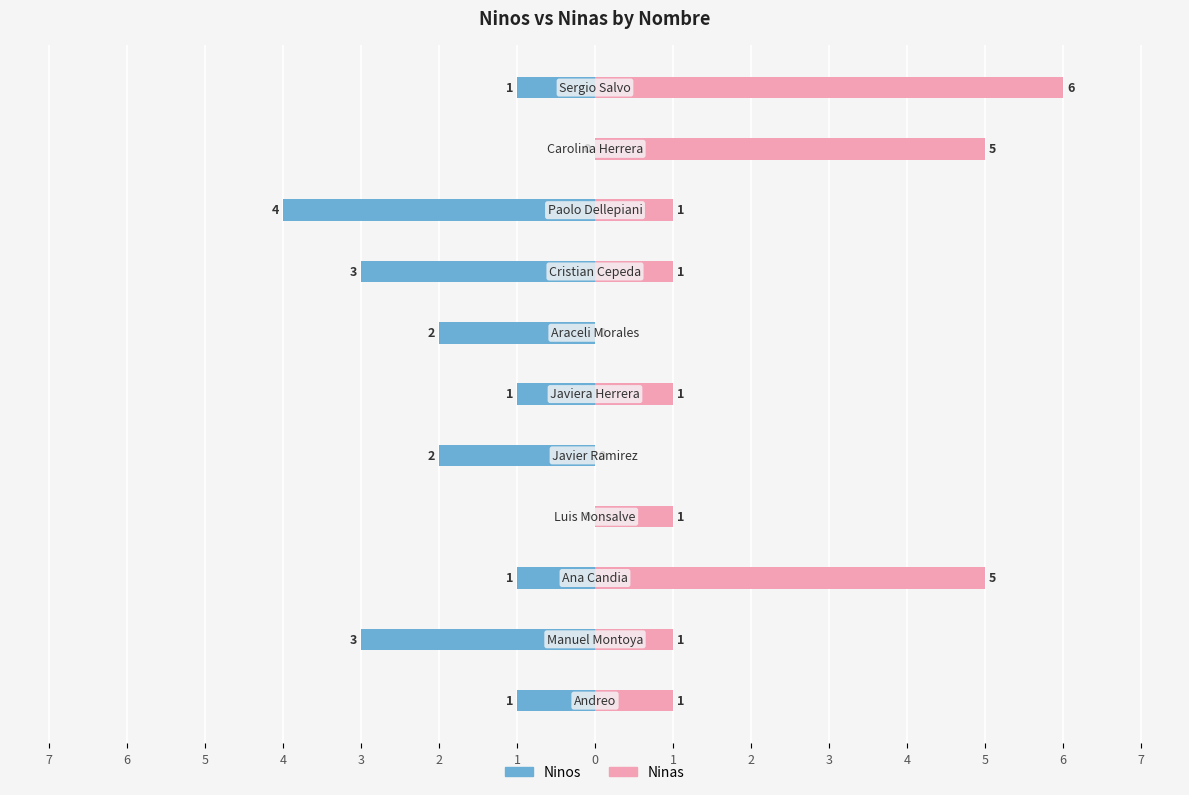

List the series in order of their overall mean, highest first.

Ninas, Ninos